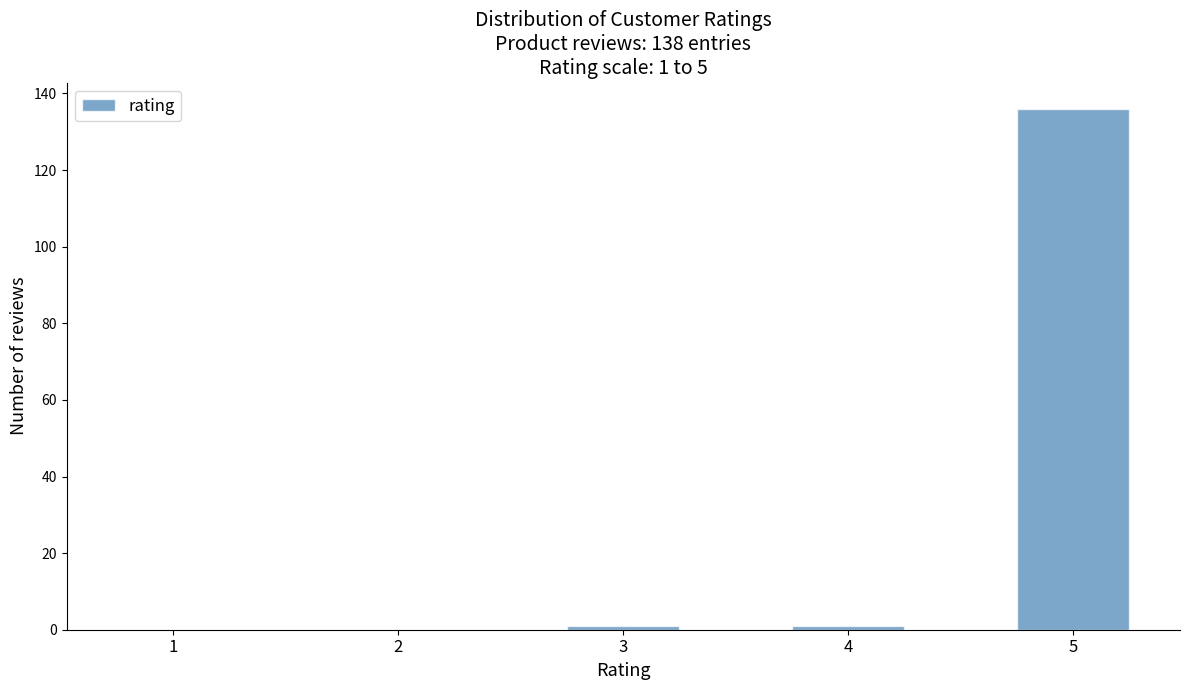

Reading left to right, transcribe all the data shown in this chart.

1=0	2=0	3=1	4=1	5=136